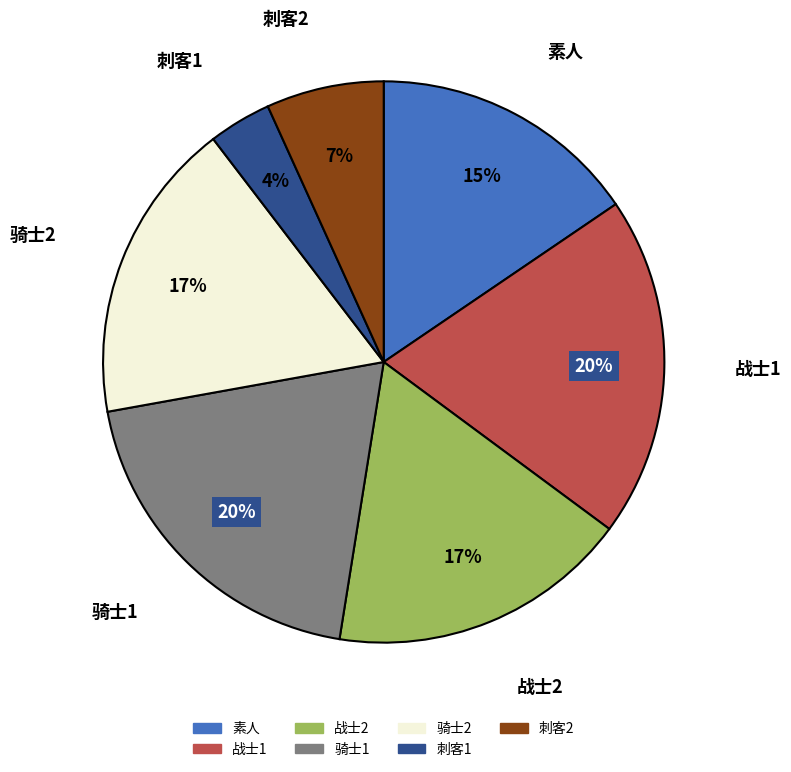

To the nearest percent, what is the average slice percentage?

14%